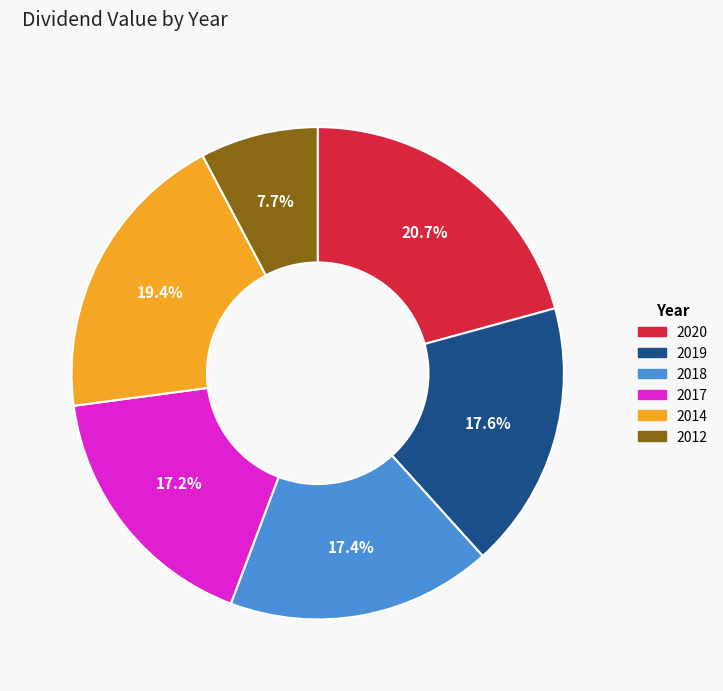

To the nearest percent, what percentage of the pie is 2019?

18%